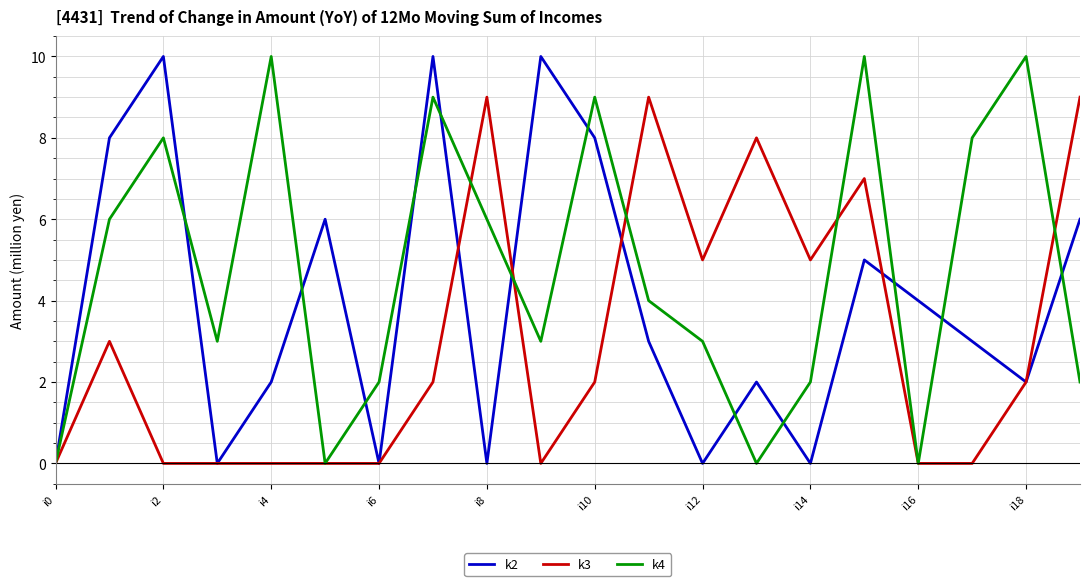

List the series in order of their overall mean, lowest first.

k3, k2, k4